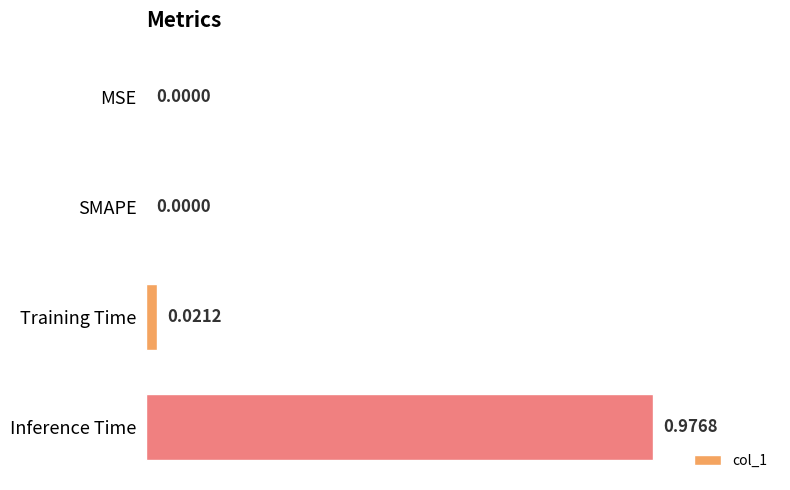

Between SMAPE and Inference Time, which is larger?

Inference Time